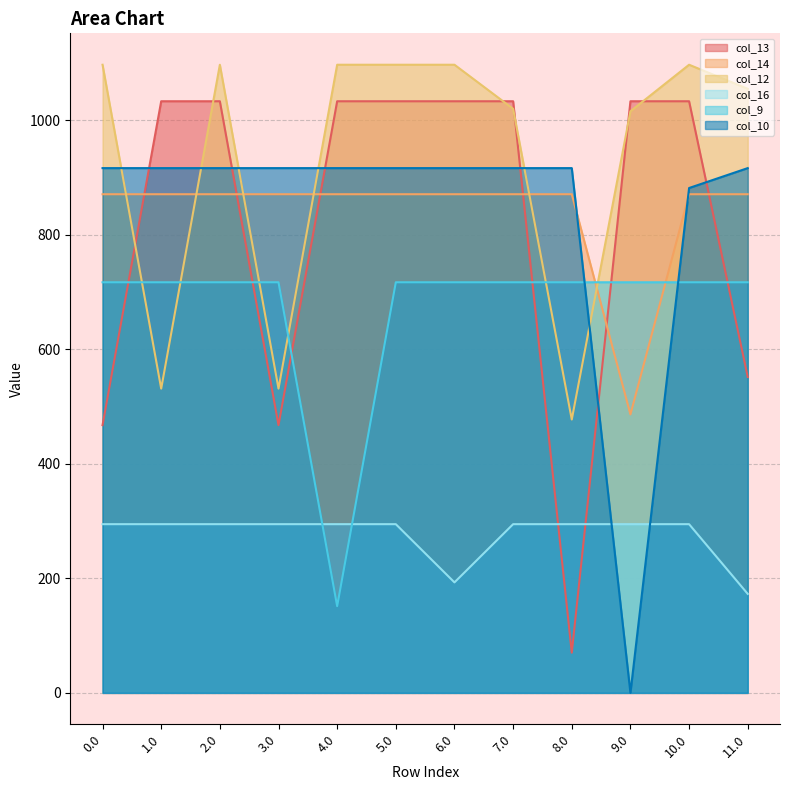

Where is col_10 nearest to the value 458?

10.0